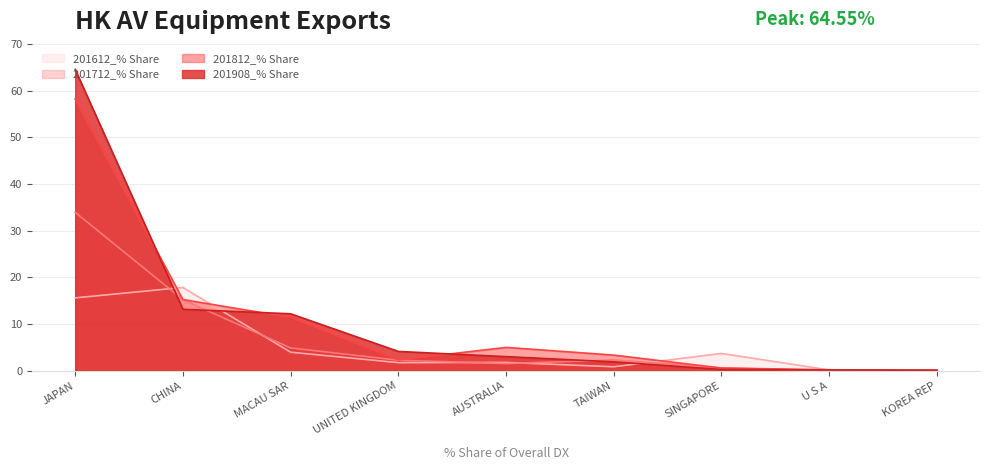

True or false: 201812_% Share has more than 0 points higher than both neighbors.

True